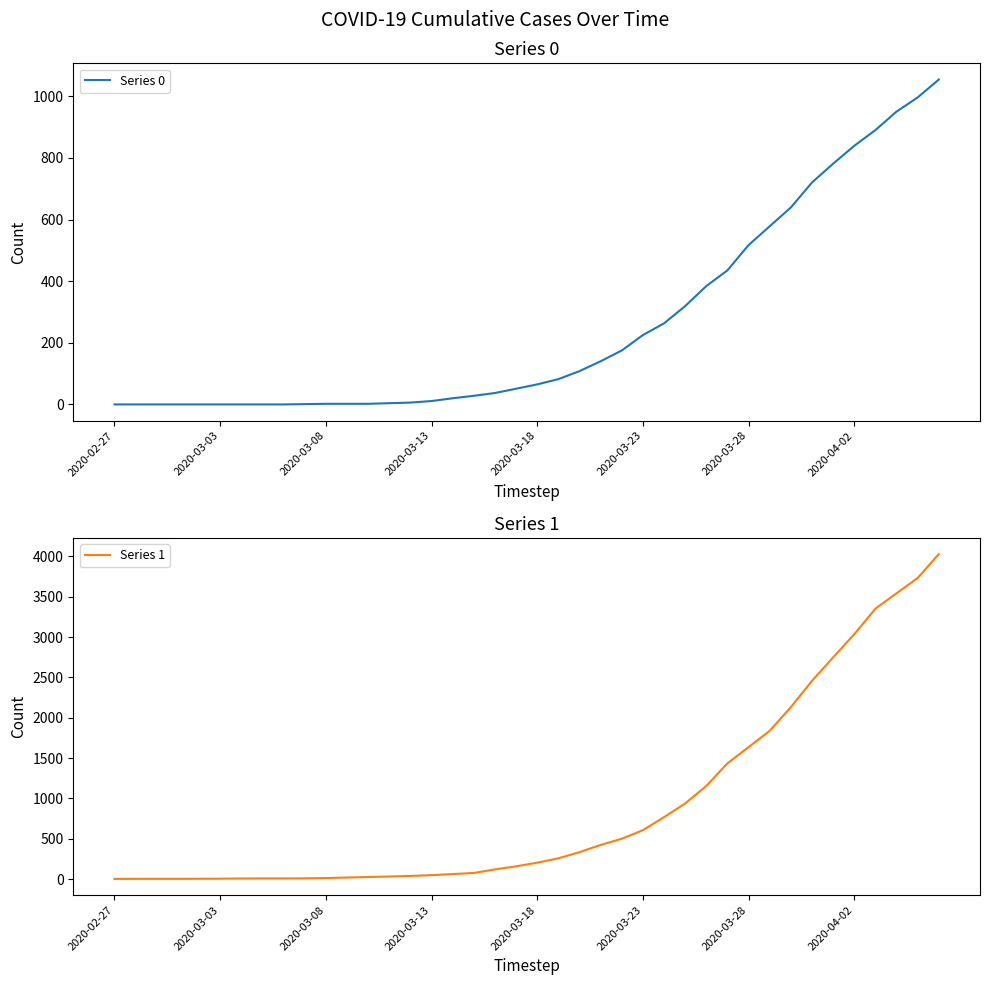

Rank the series by their average value, from highest to lowest.

Series 1, Series 0